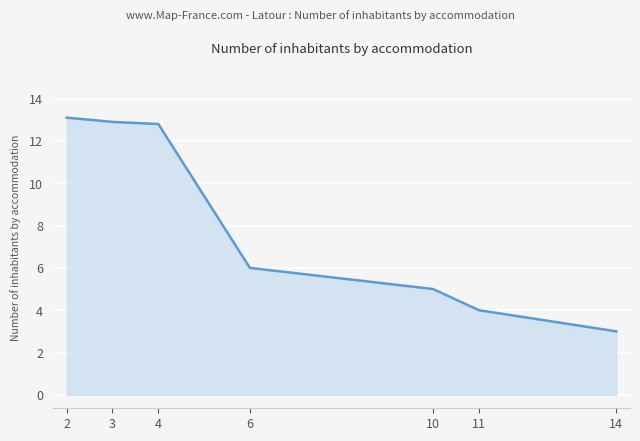

Approximately how many times larger is the value at 14 compared to 6?

0.5